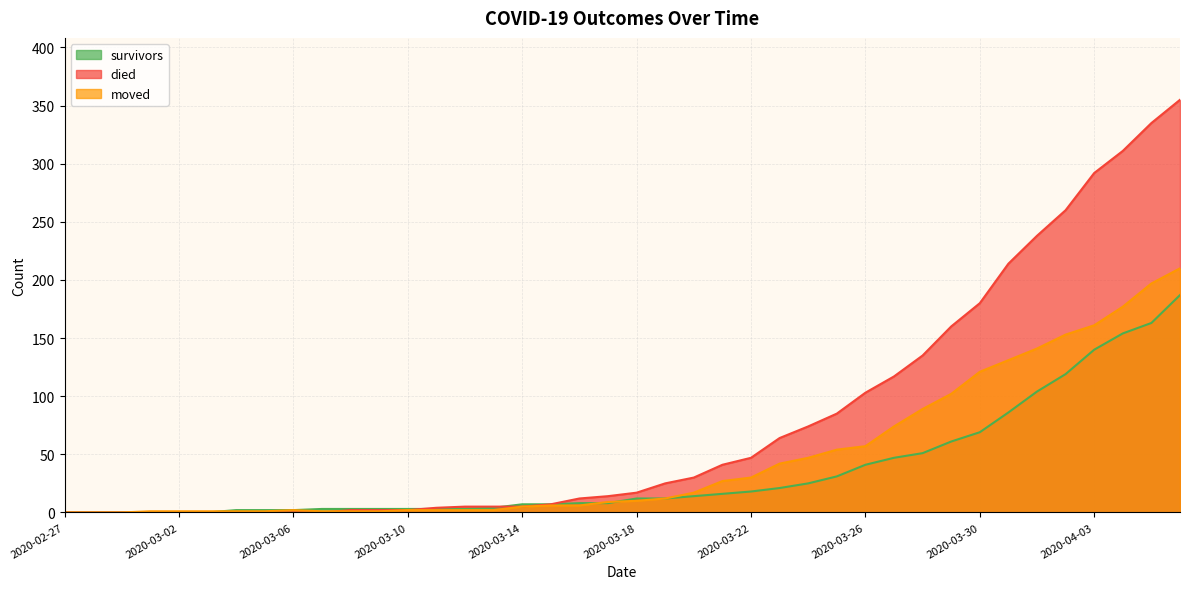

How many intersections are there between survivors and moved?

3